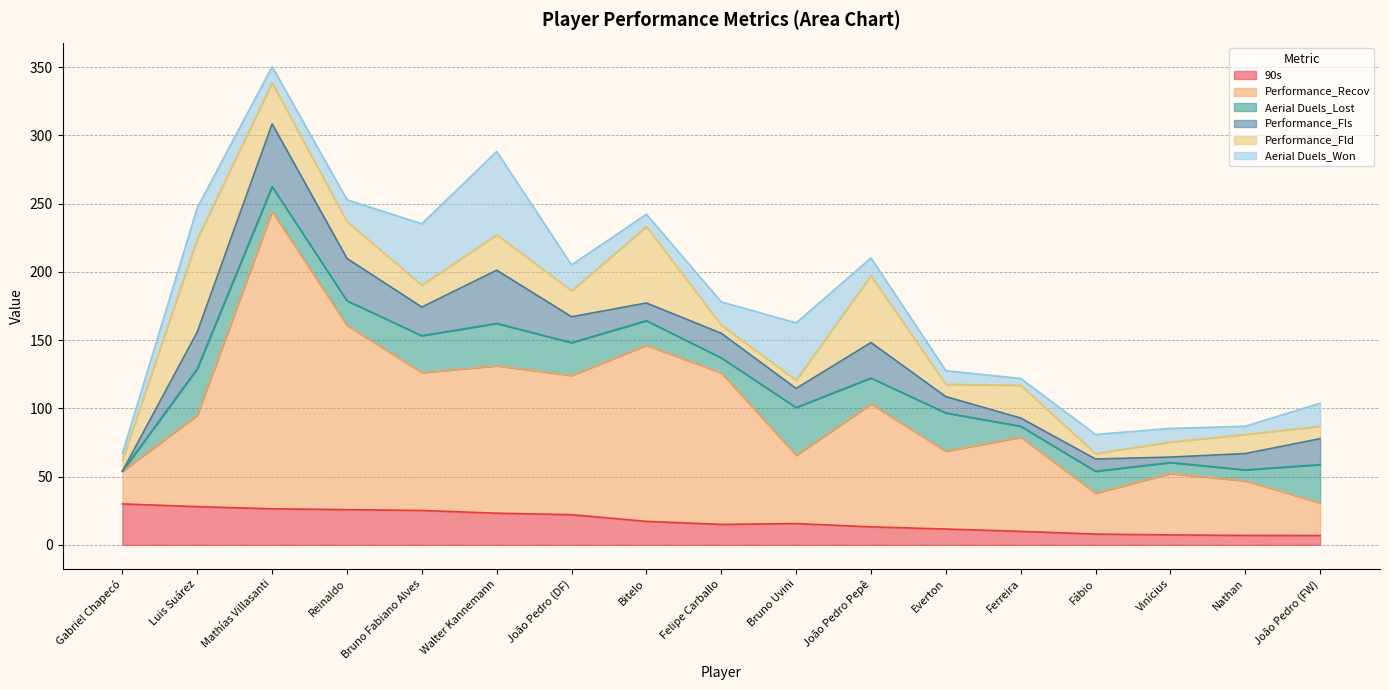

Count the number of categories in the chart.

17